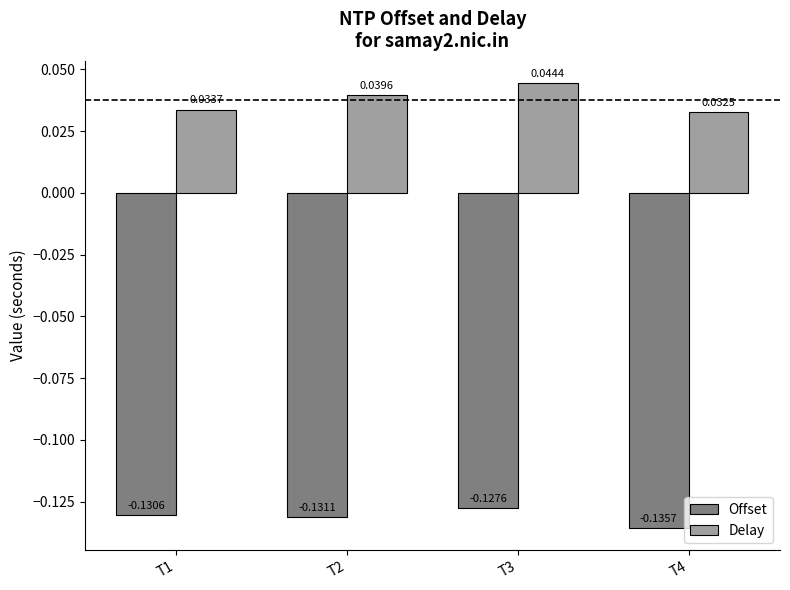

At which label does Delay reach its minimum?

T4